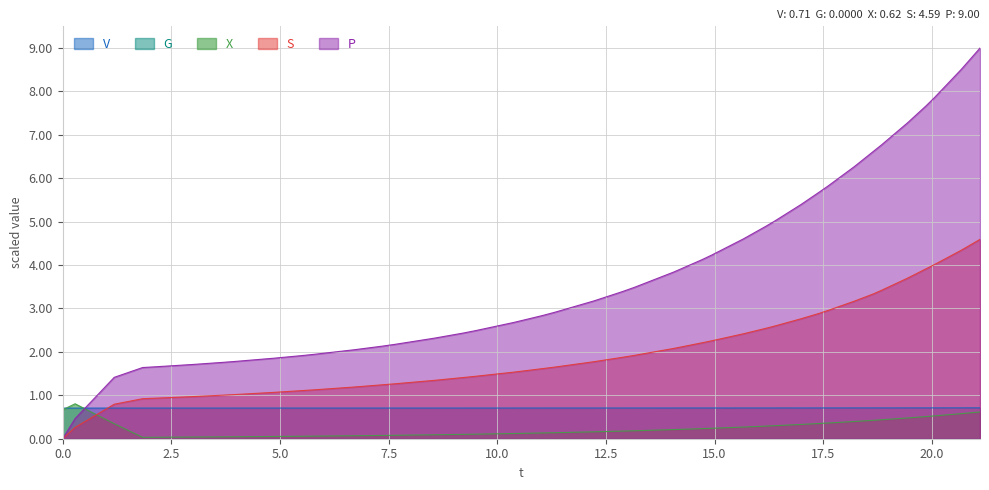

How many lines are shown in the chart?

5